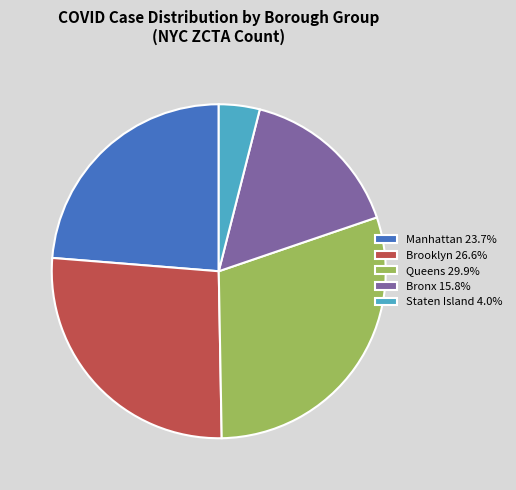

Approximately how many times larger is the value at Manhattan 23.7% compared to Bronx 15.8%?

1.5